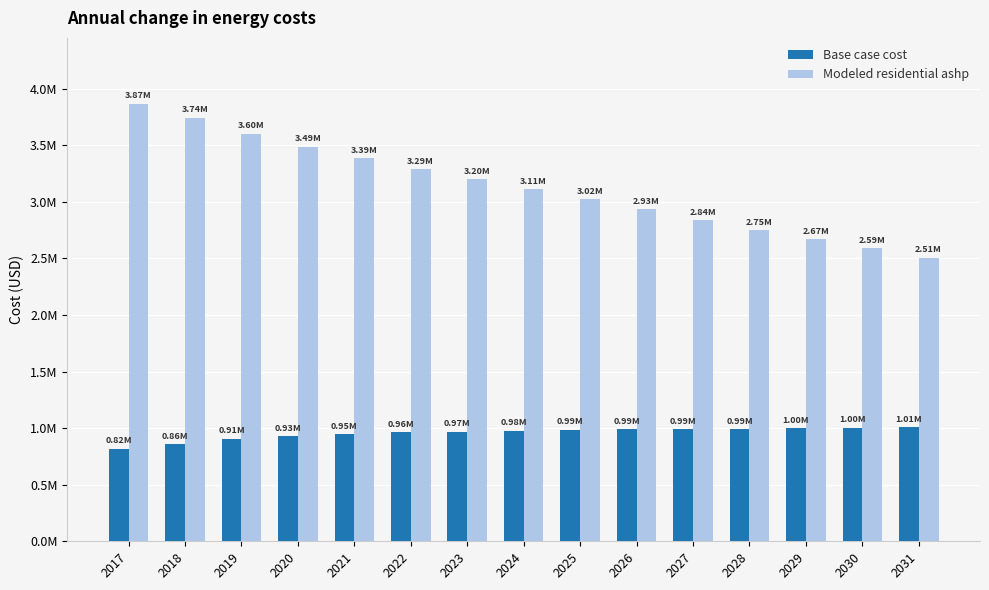

What is the smallest value displayed?

817762.2